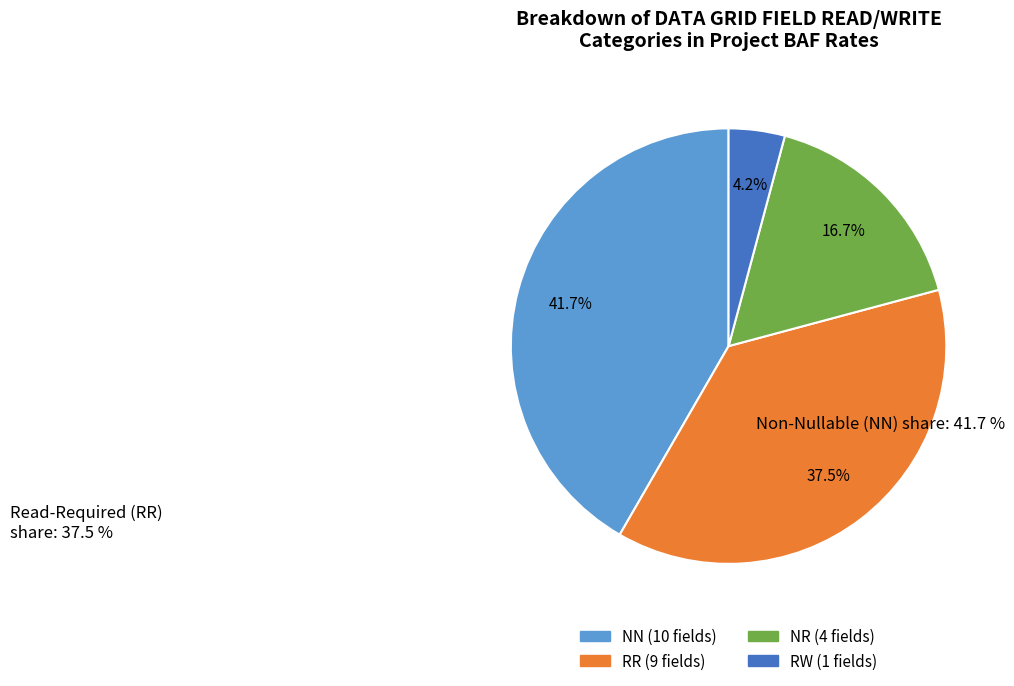

Rank the categories by value from highest to lowest.

NN, RR, NR, RW